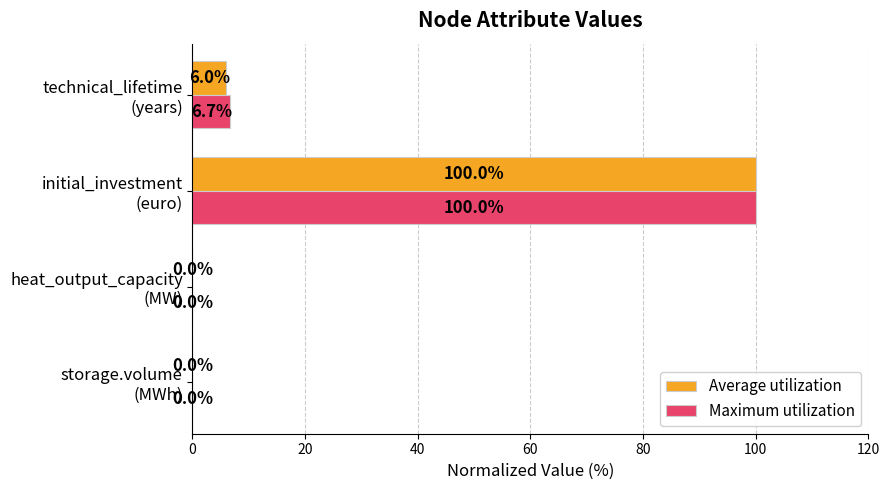

Which series has the largest total across all categories?

Maximum utilization